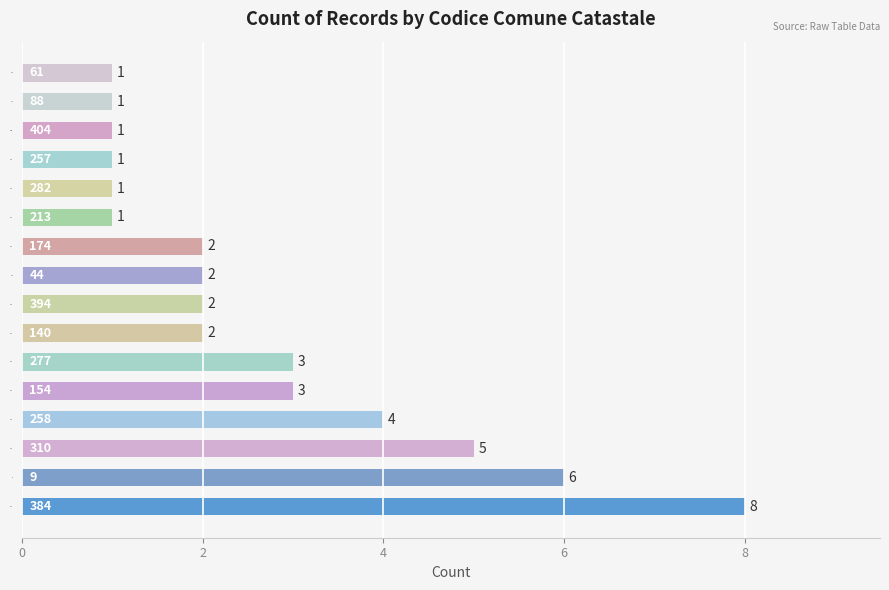

How many bars are there in total?

16